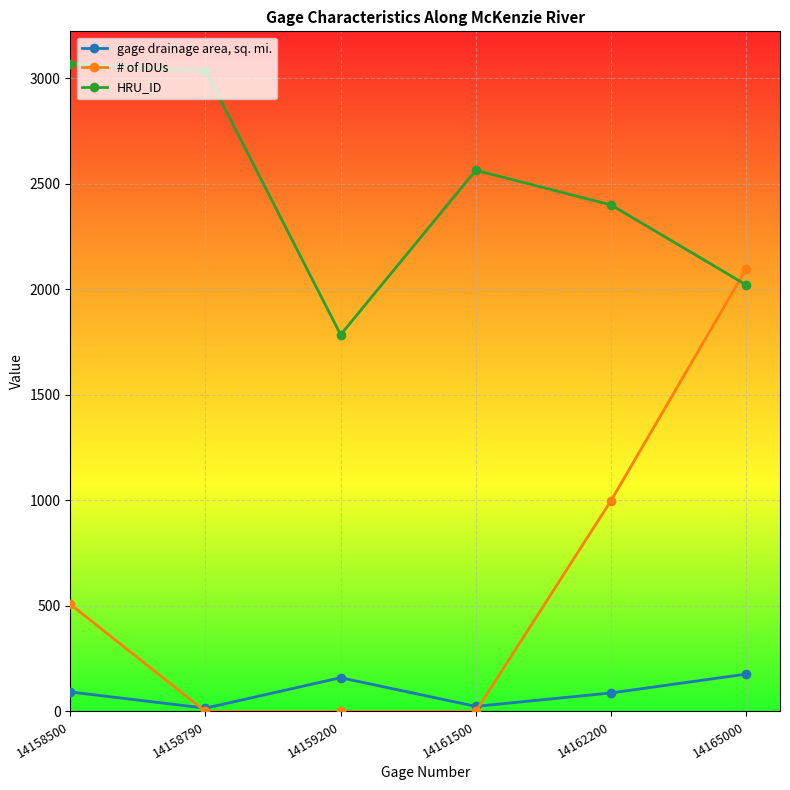

At how many categories does at least one series exceed 302?

6